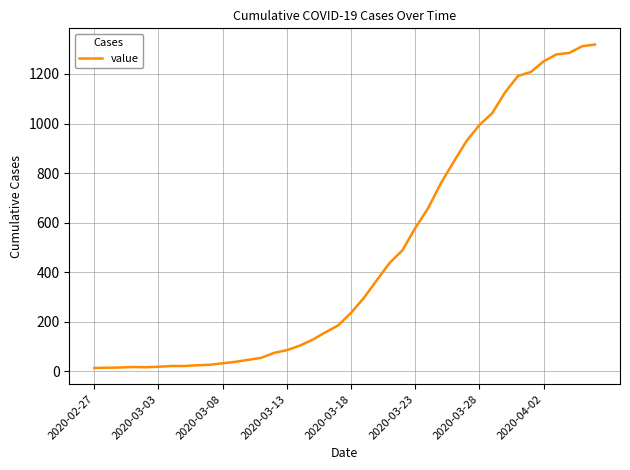

What is the difference between the second highest and minimum values?

1299